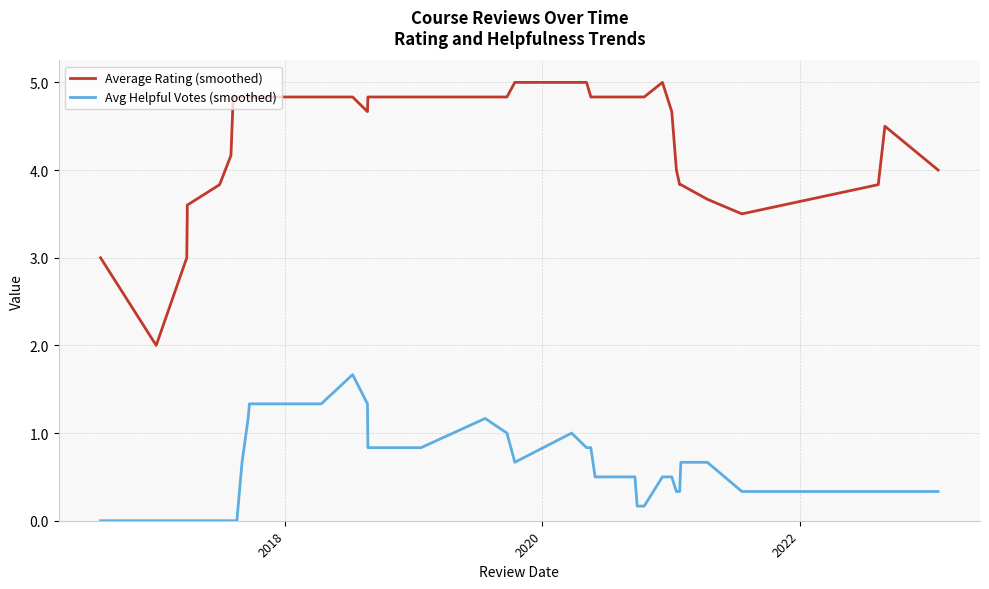

Which series has the largest total across all categories?

Average Rating (smoothed)